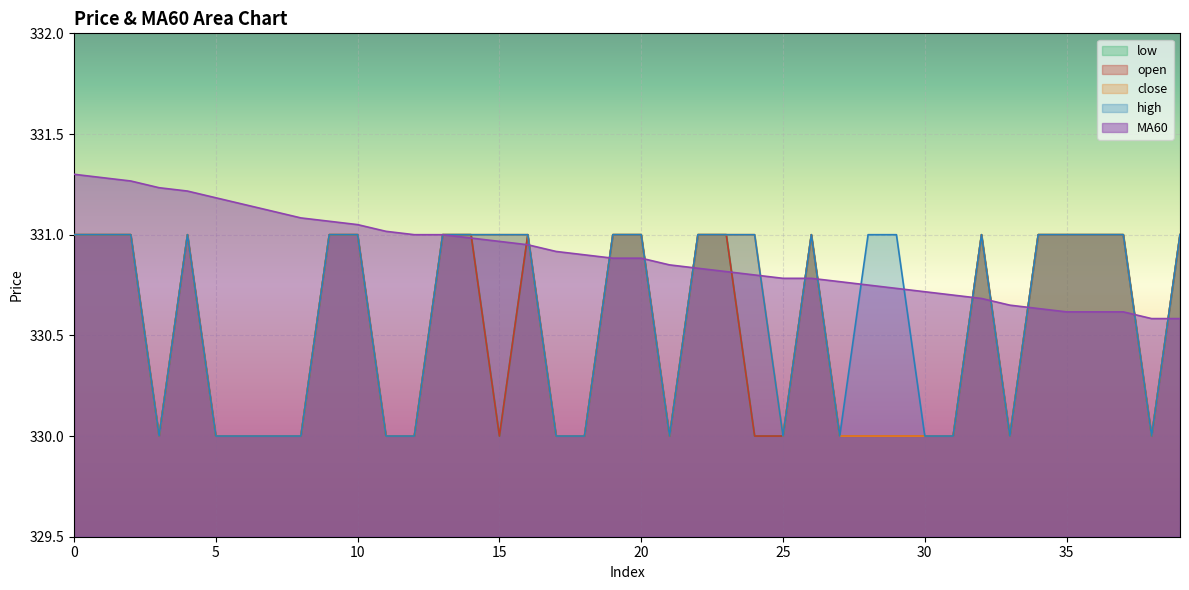

How many data points does each series have?

40